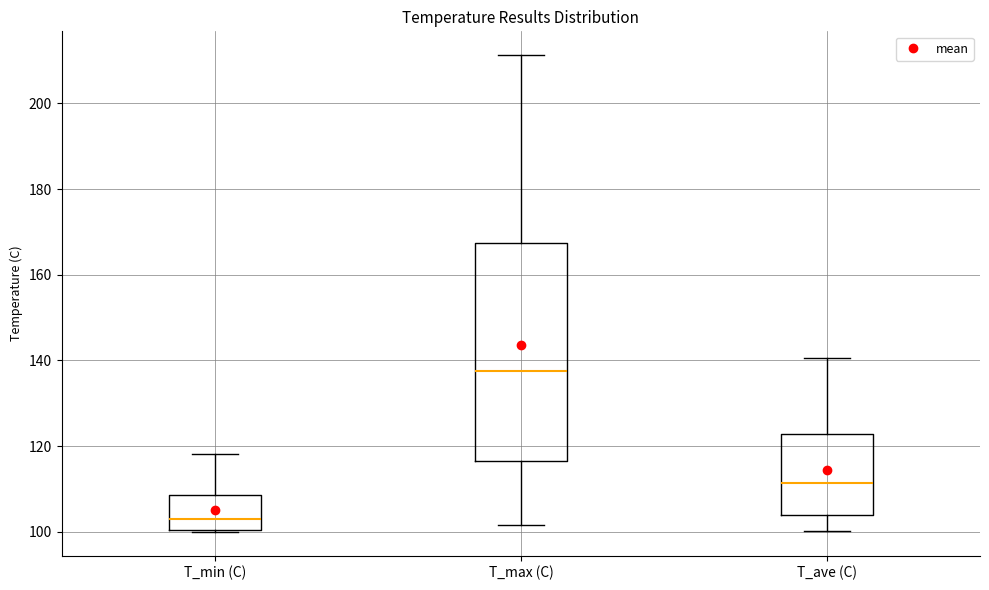

Reading left to right, read every box against the y-axis: the position of its median line, the range the box covers, and the ends of its whiskers. The values are not printed on the chart, so give them approximately, as read against the axis.

T_min (C): median 104, box 100 to 108, whiskers 100 to 118
T_max (C): median 138, box 116 to 168, whiskers 102 to 212
T_ave (C): median 112, box 104 to 122, whiskers 100 to 140